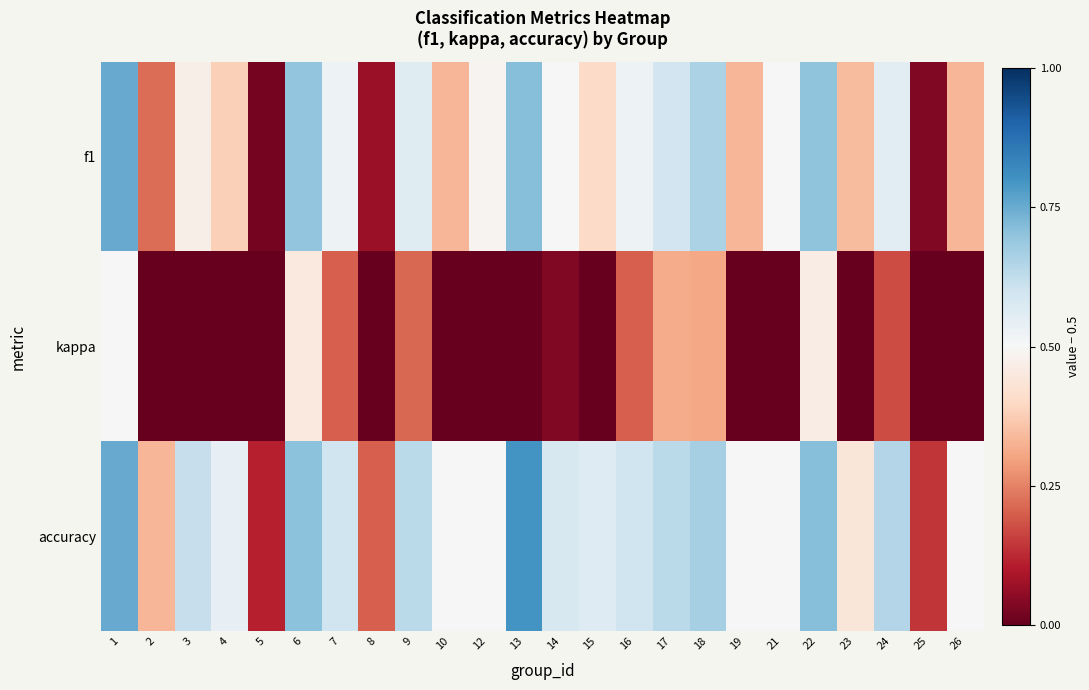

Rank the series at 26 from highest to lowest value.

accuracy, f1, kappa